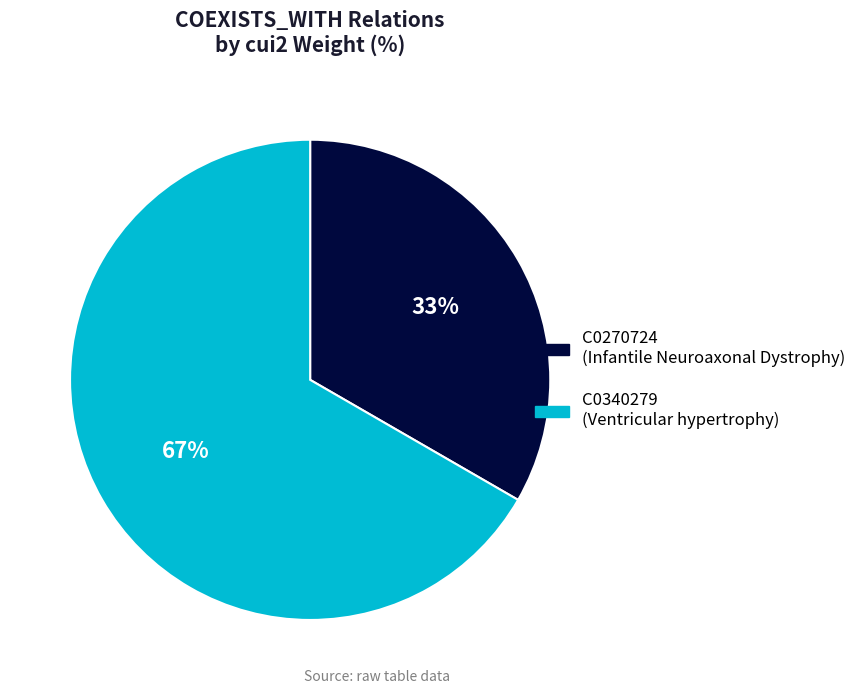

What is the largest slice in the pie chart?

C0340279